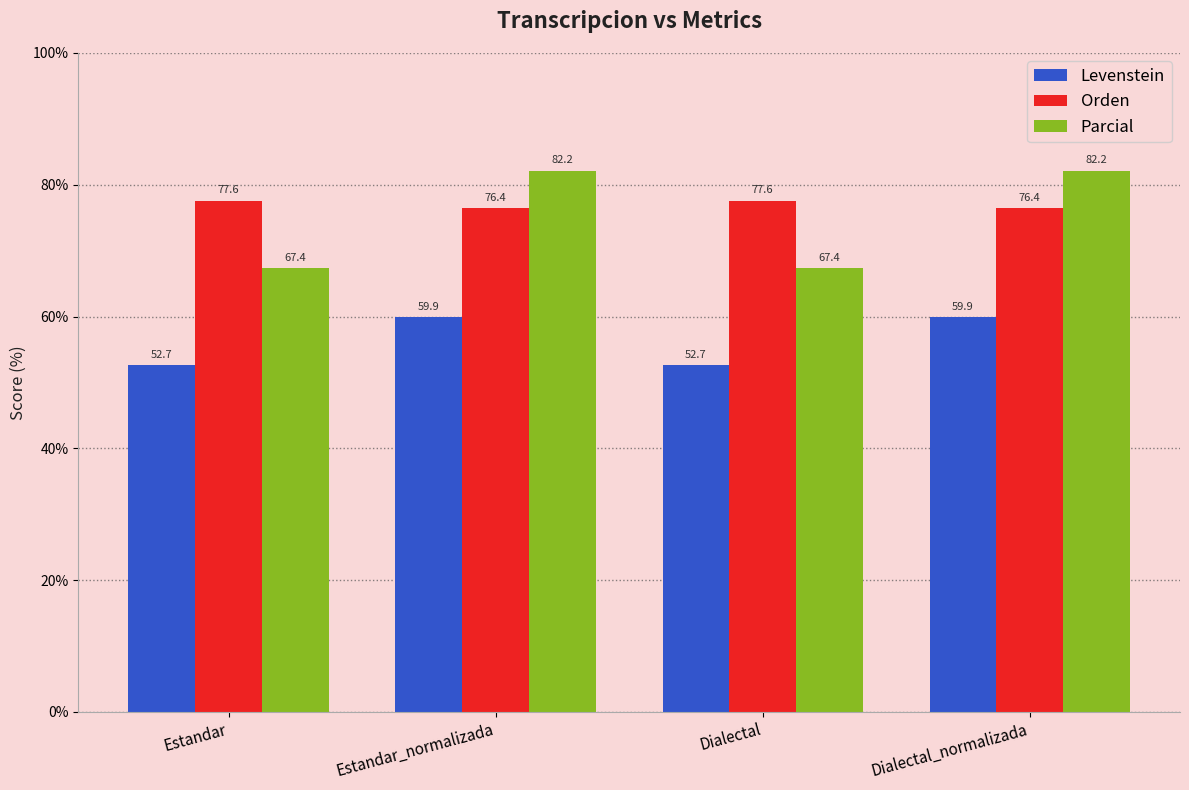

The Parcial series shows 49.7 at Dialectal_normalizada. True or false?

False